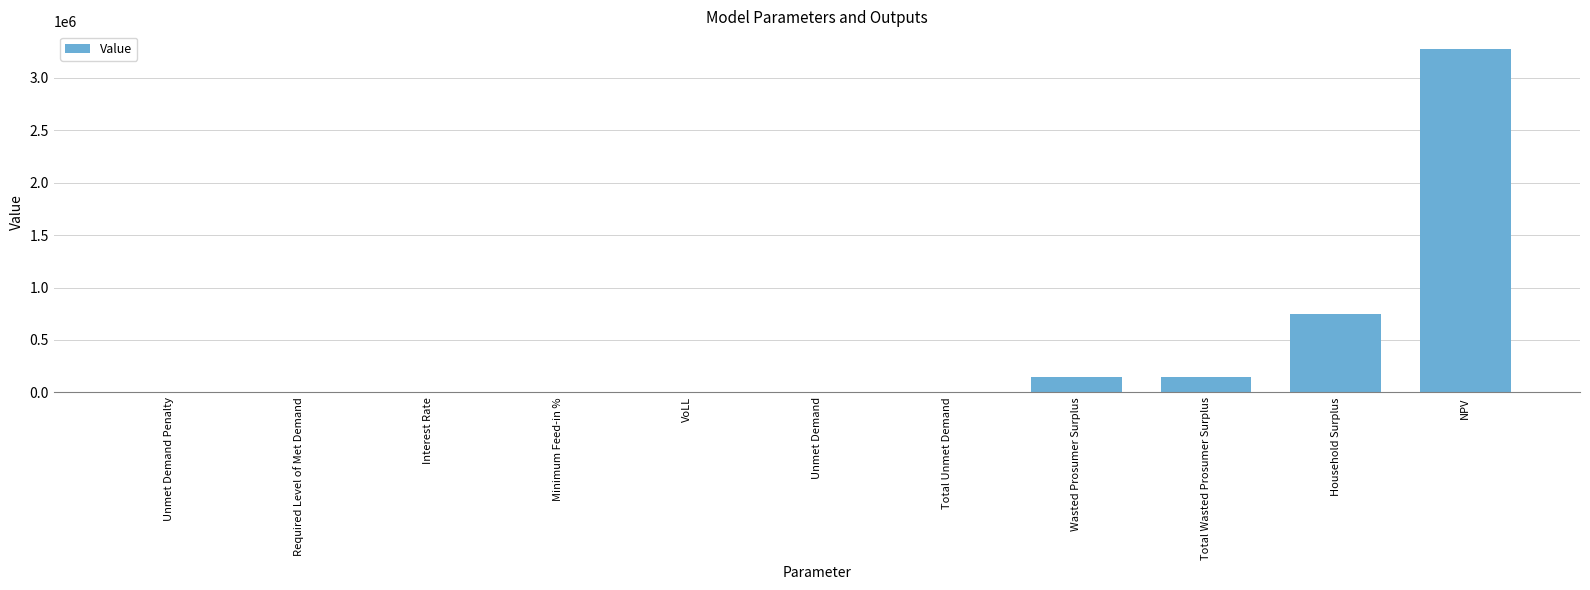

What is the difference between the values at Unmet Demand and Interest Rate?

7661.6